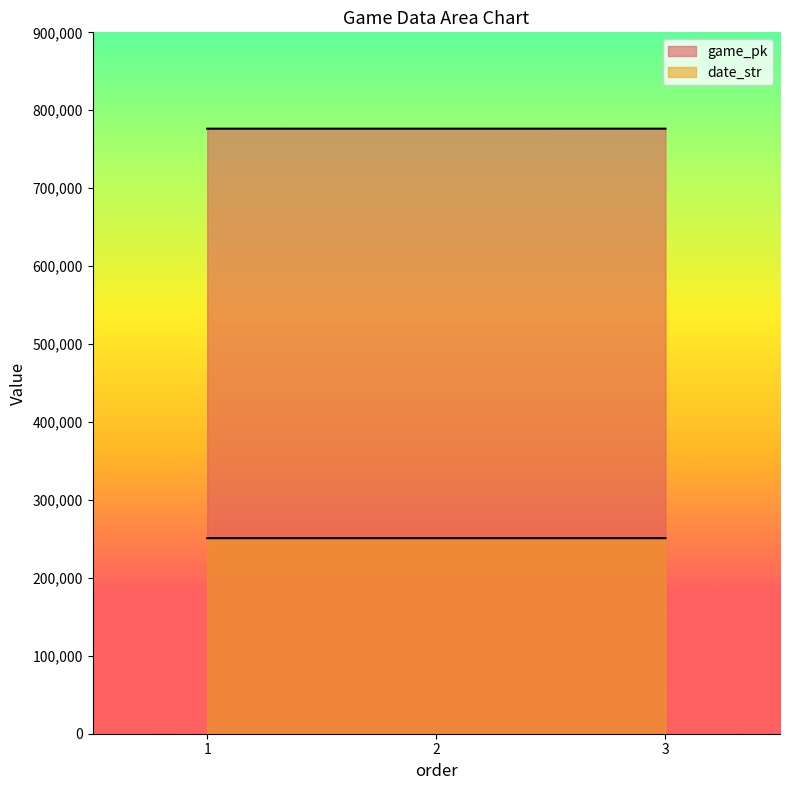

At 3, list the series in order from smallest to largest.

date_str, game_pk